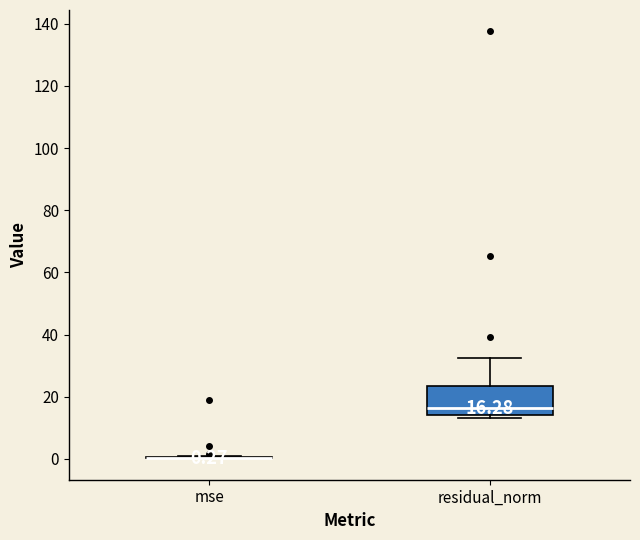

Comparing the boxes themselves (not the whiskers), which one is the tallest?

residual_norm